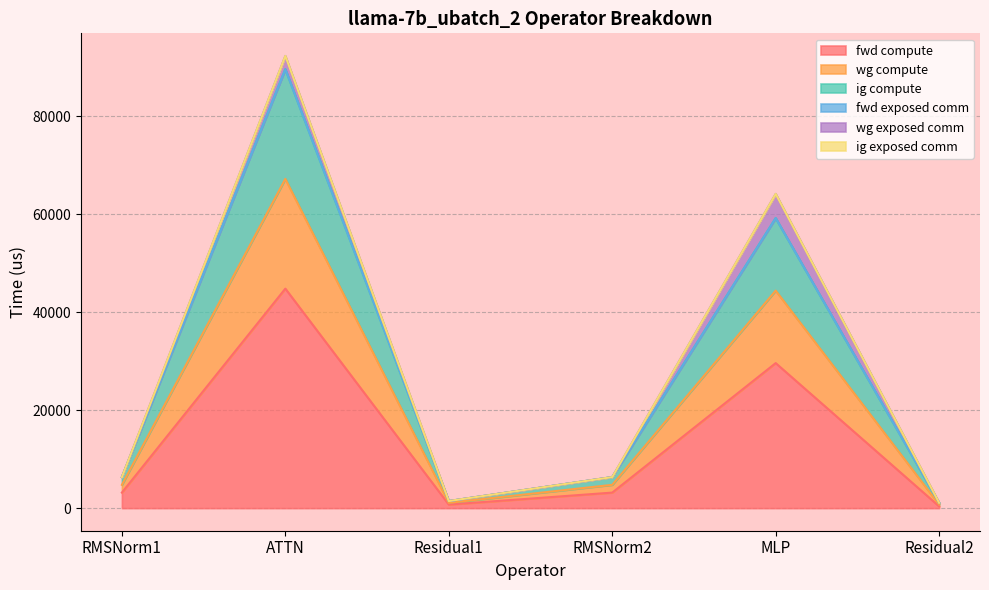

The value of fwd compute at RMSNorm1 is 4558.0. True or false?

False